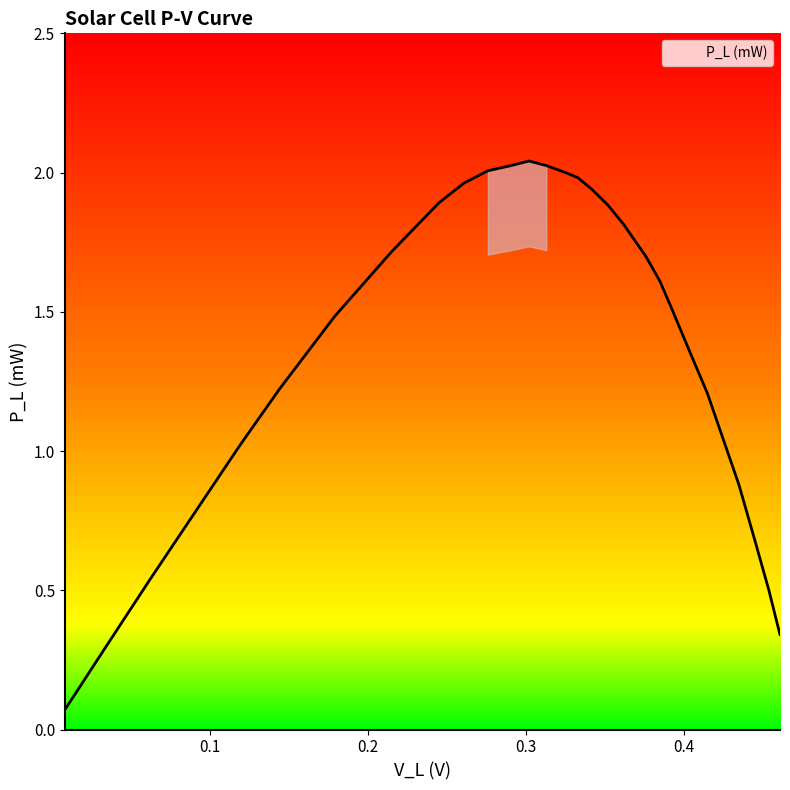

Does the chart have visible grid lines?

No